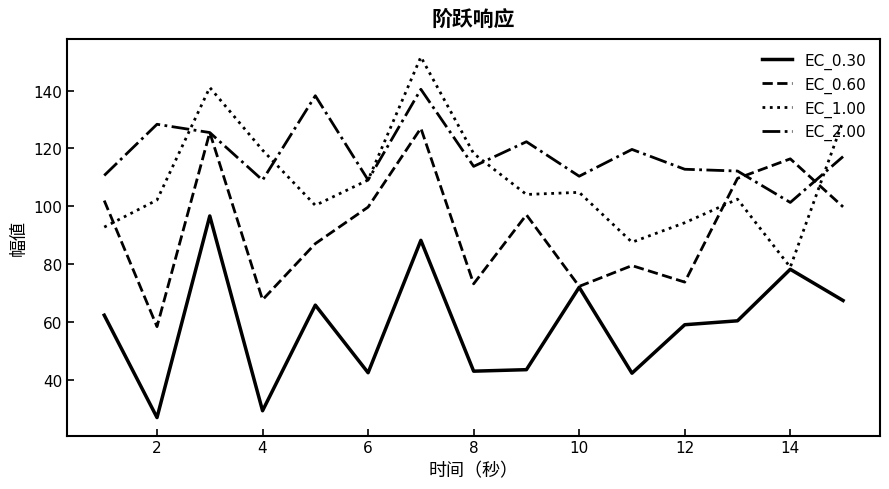

Rank the series by their average value, from lowest to highest.

EC_0.30, EC_0.60, EC_1.00, EC_2.00